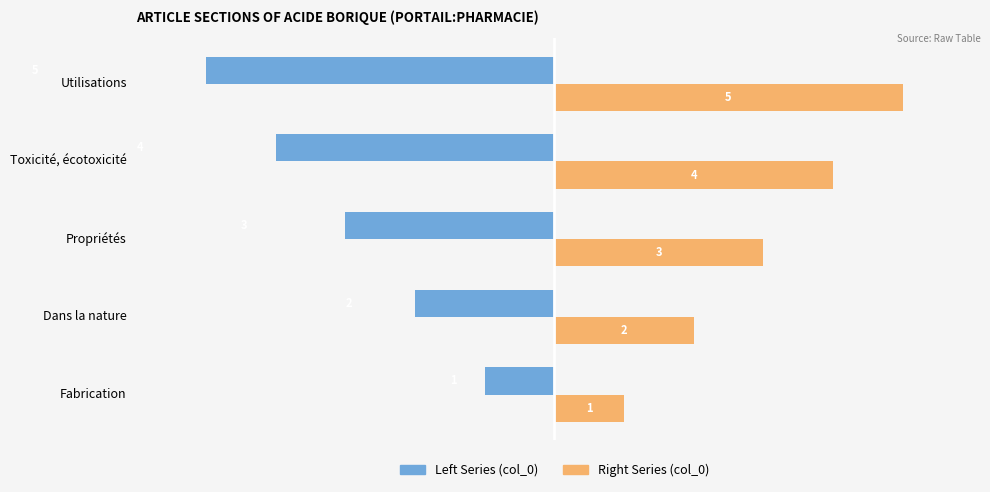

What is the minimum value shown in the chart?

-5